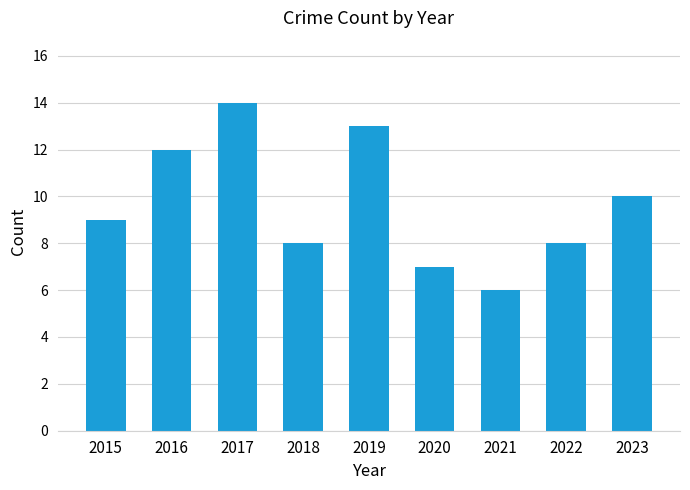

The chart shows a value of 7 at 2020. True or false?

True